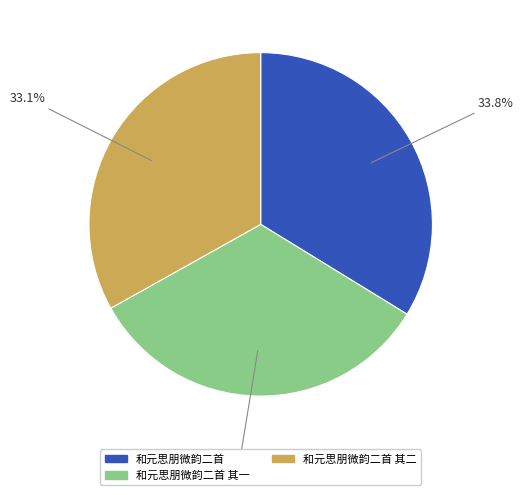

True or false: 和元思朋微韵二首 其二 accounts for 25% of the total.

False